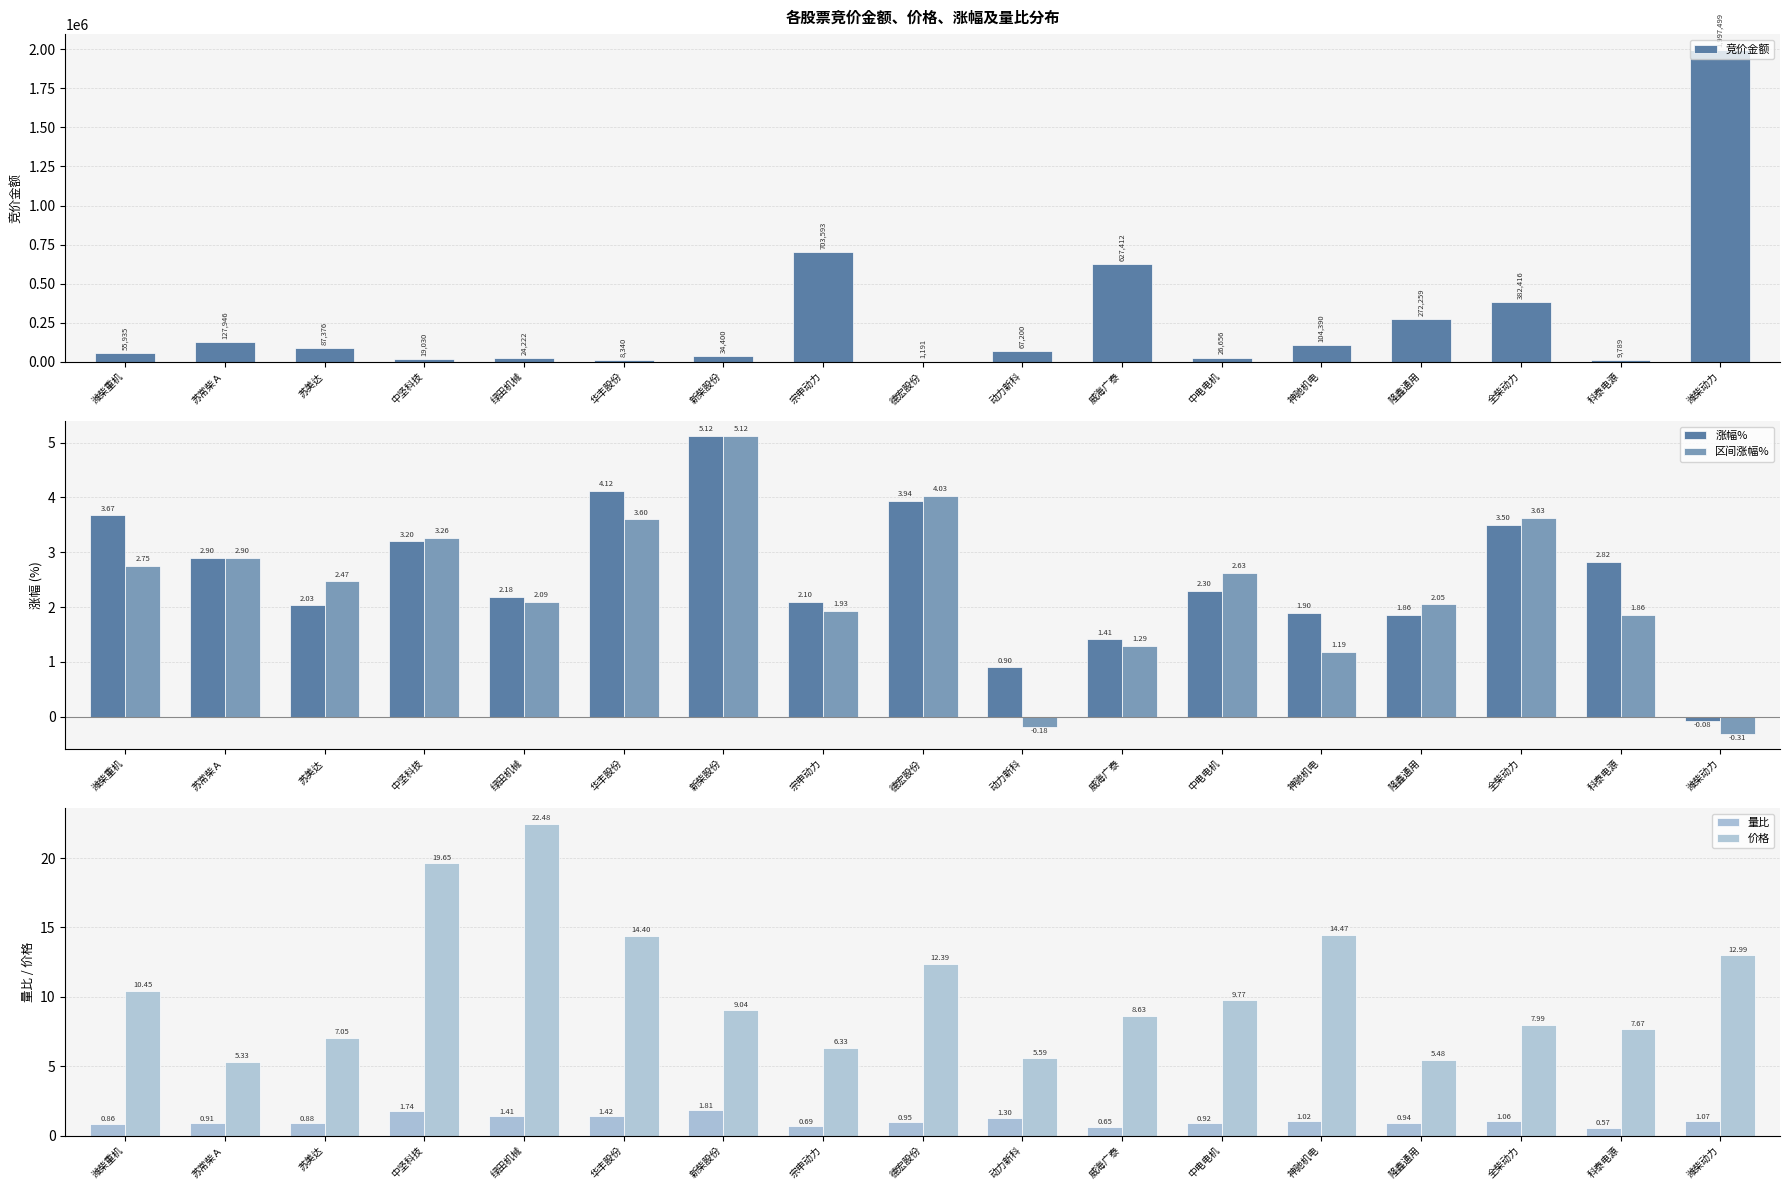

What position from the left is 中电电机?

12